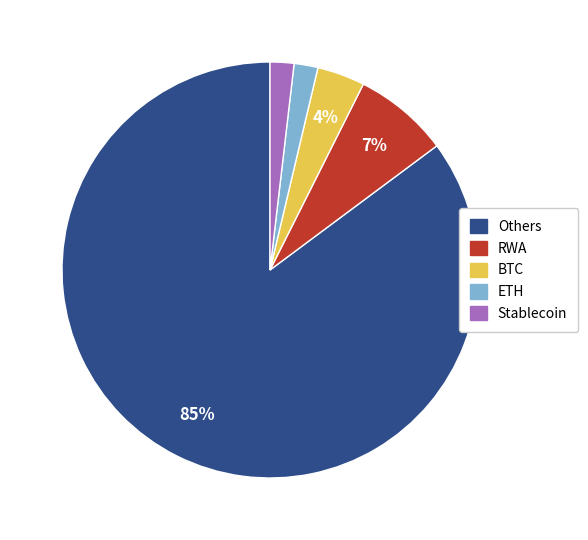

Is Others the majority of the pie?

Yes